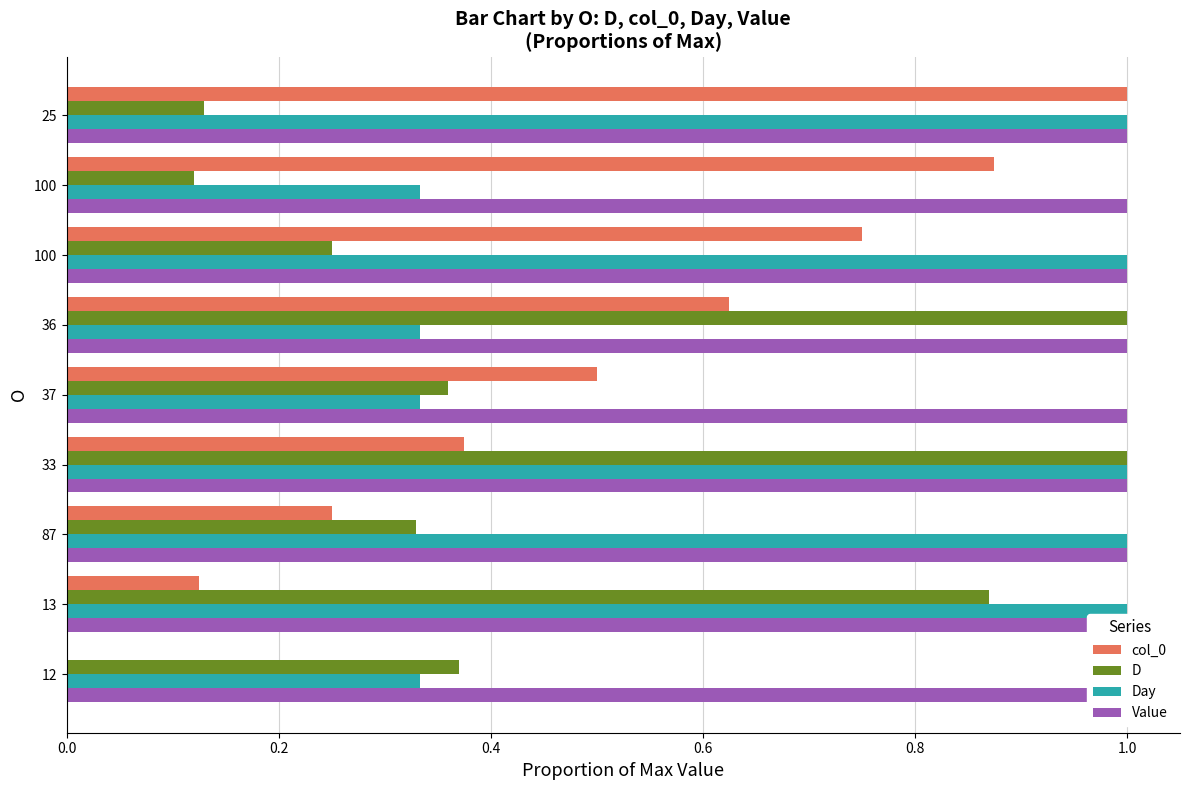

Which series has the largest range (max minus min)?

col_0